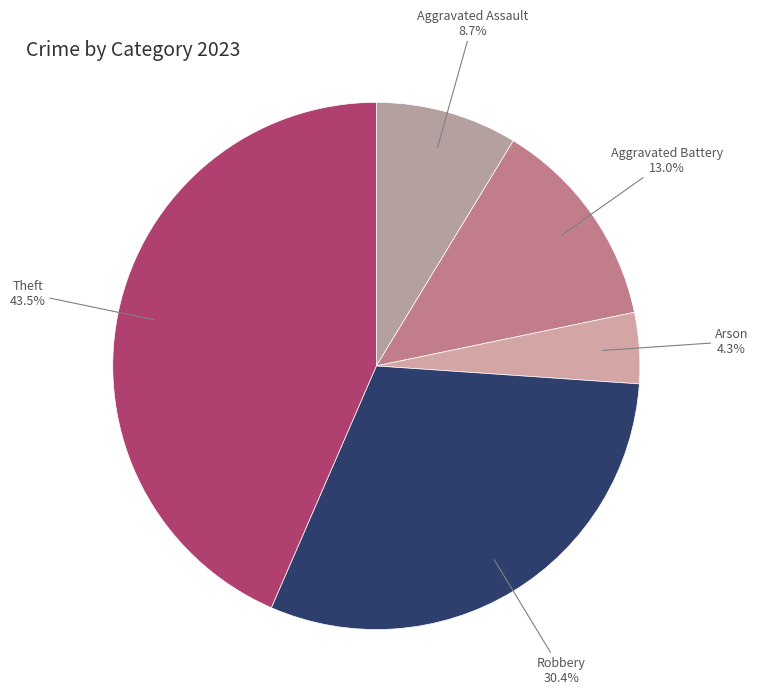

What is the ratio of the value at Aggravated Battery to the value at Theft?

0.3